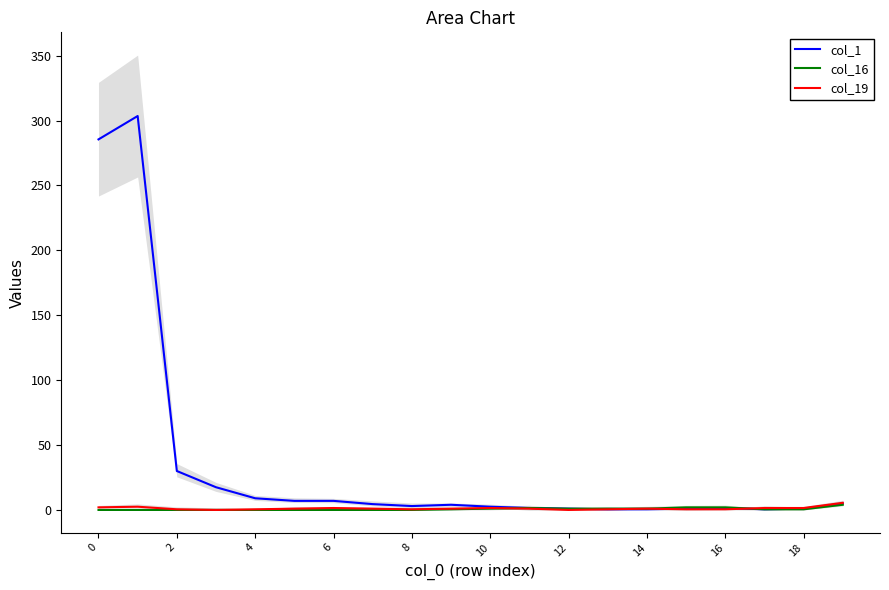

How many data points in col_1 are less than 4?

10